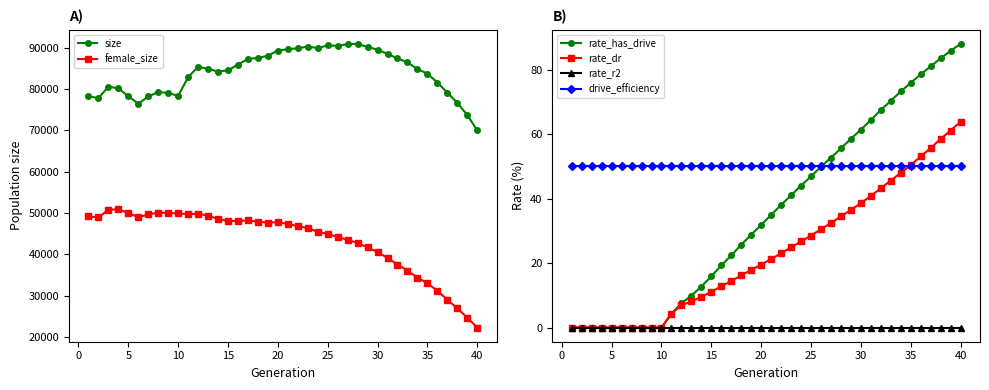

Does the chart display data point markers on the line(s)?

Yes